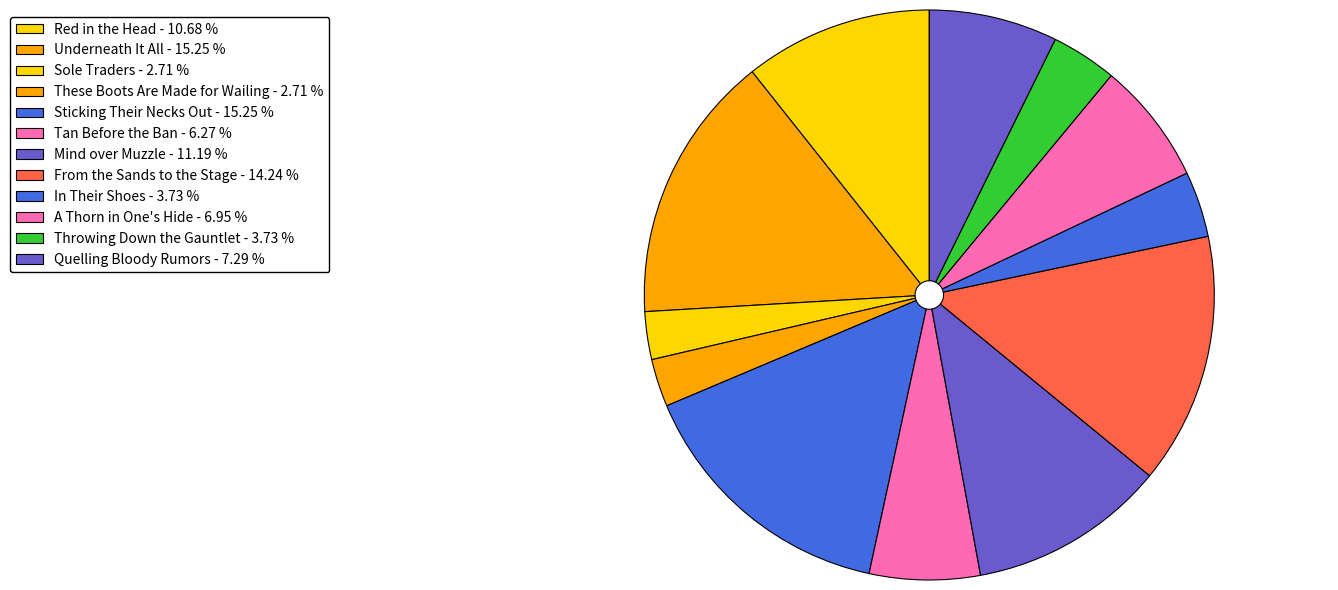

The Quelling Bloody Rumors slice represents 7% of the pie. True or false?

True